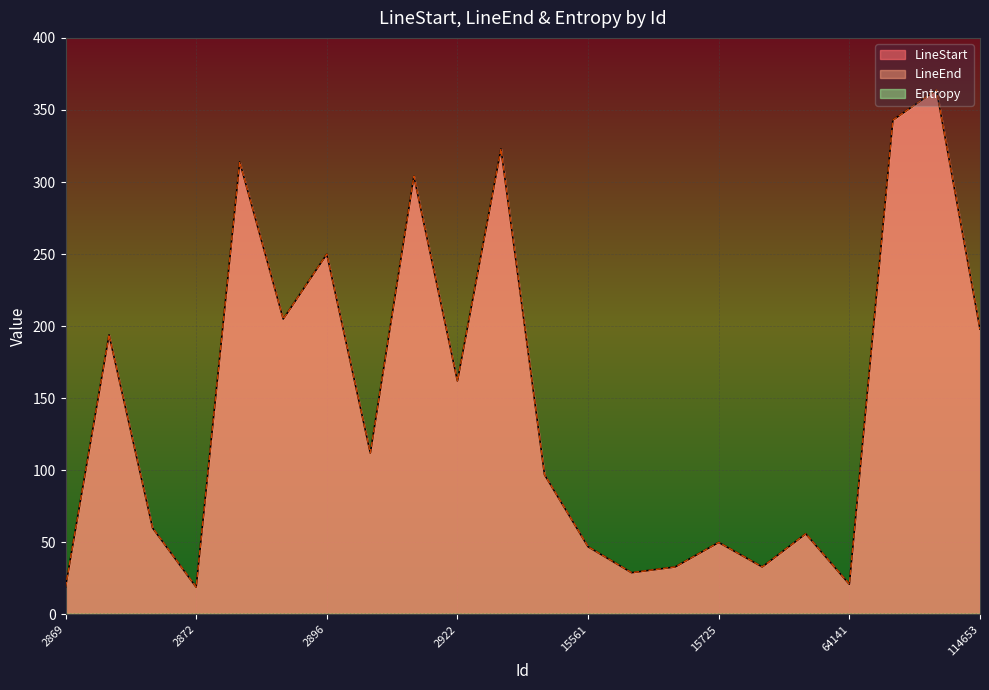

The value of LineStart at 55761 is 28. True or false?

False